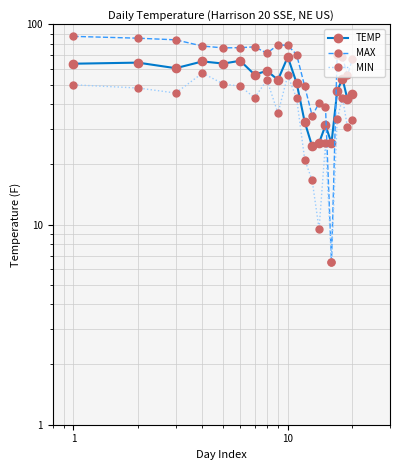

Count the number of categories in the chart.

20